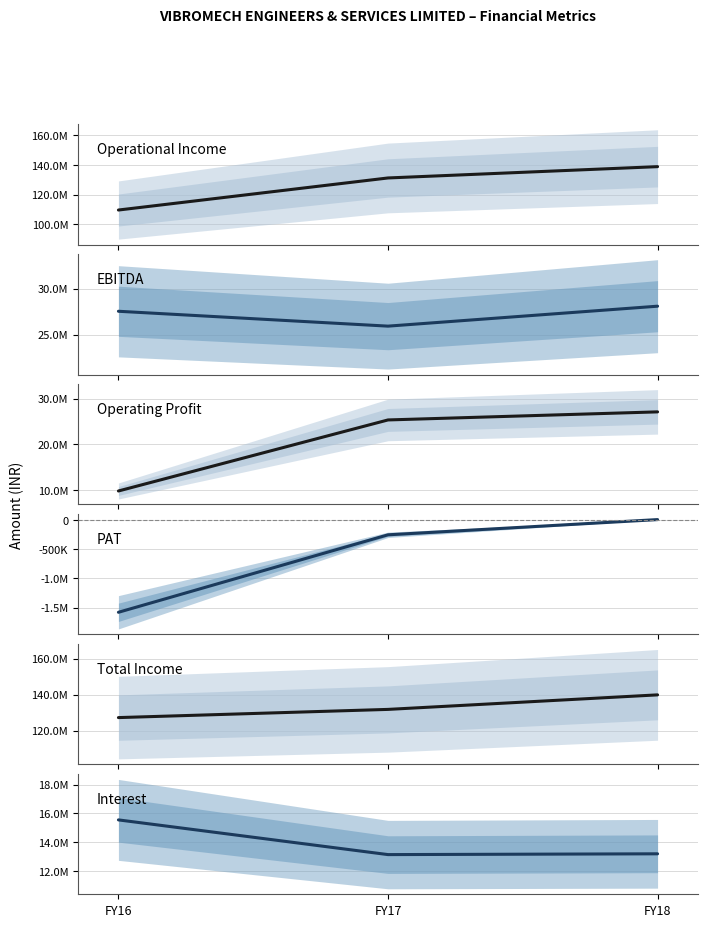

Is this an area chart (filled region under the line)?

No